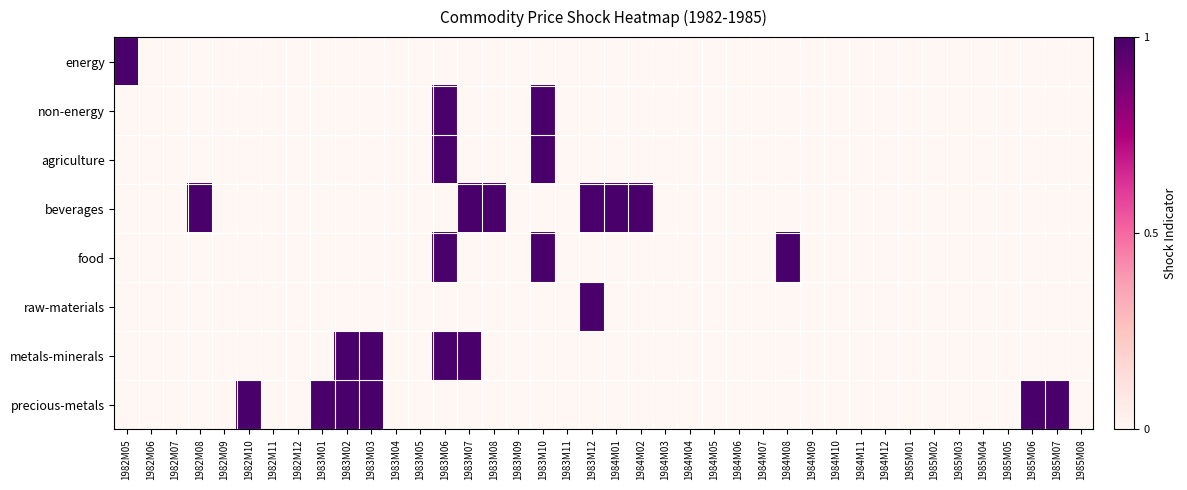

Which series has the largest total across all categories?

beverages